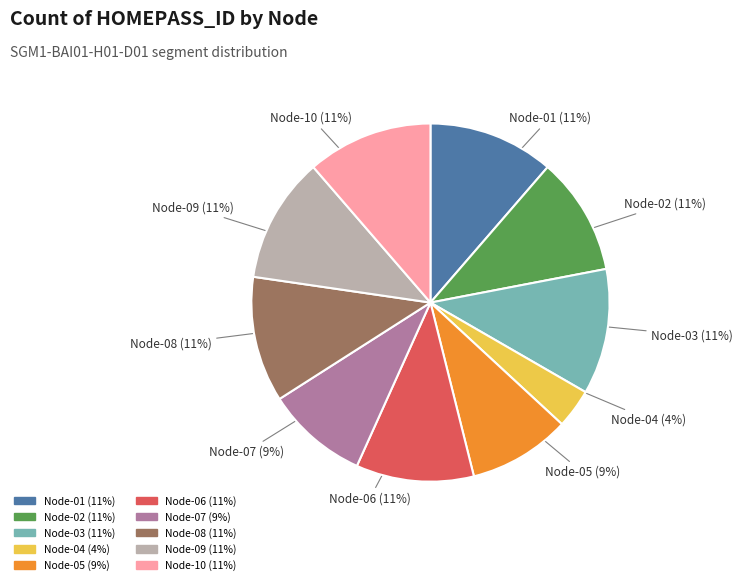

Is there a majority slice in this chart?

No